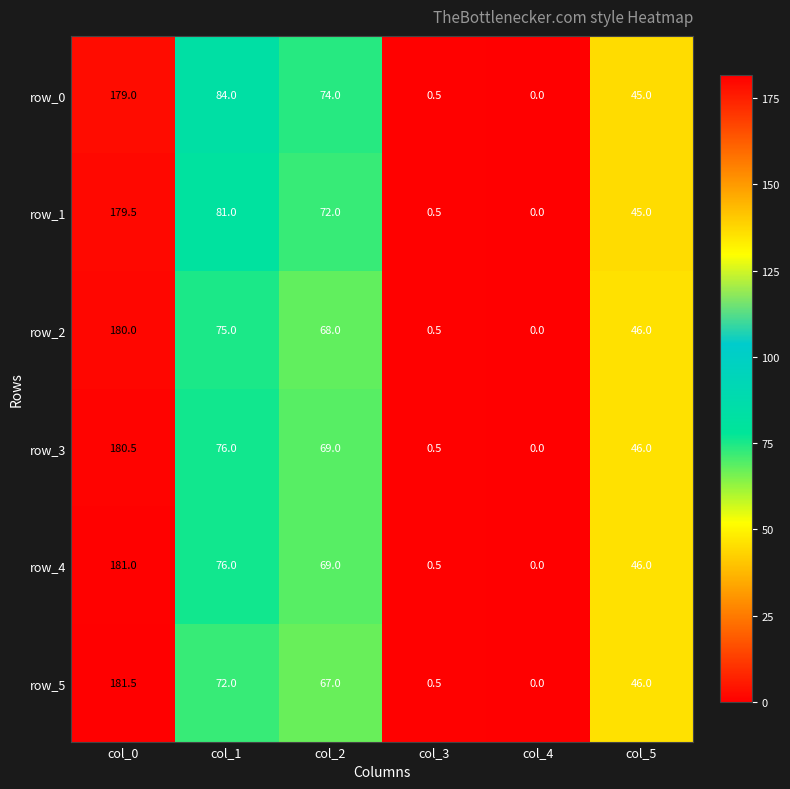

Count the number of categories in the chart.

6